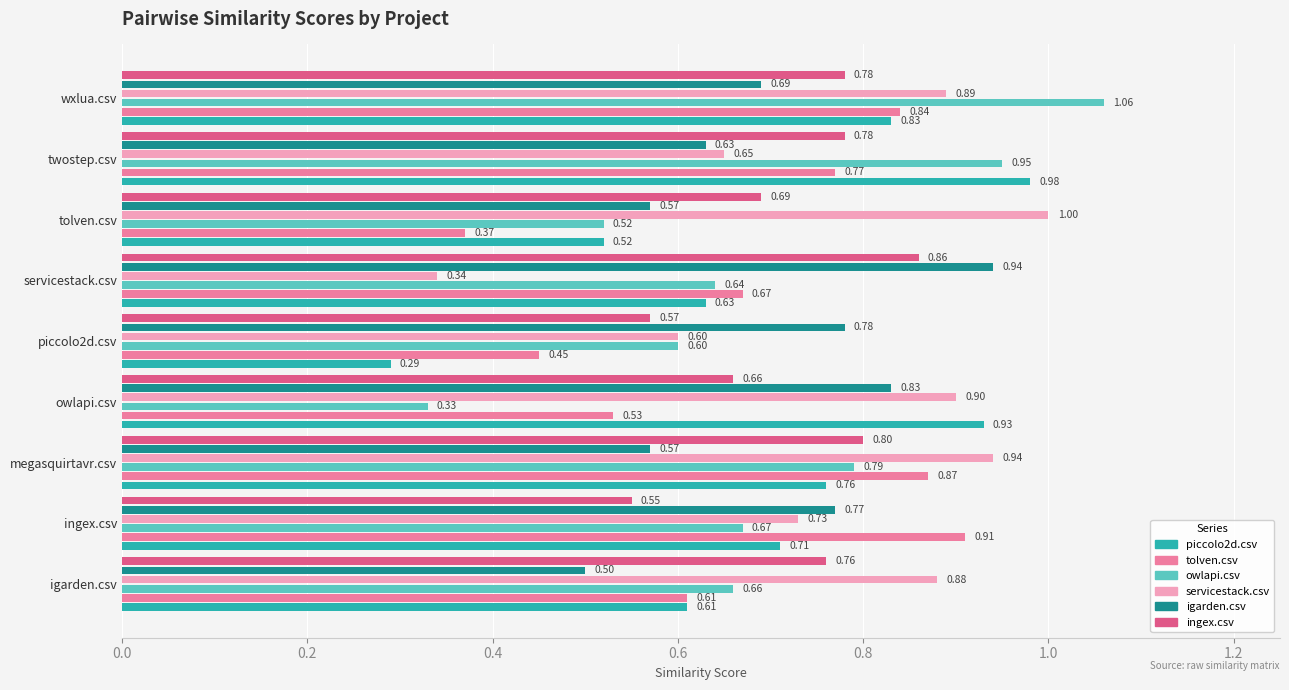

Which series has the widest spread of values?

owlapi.csv